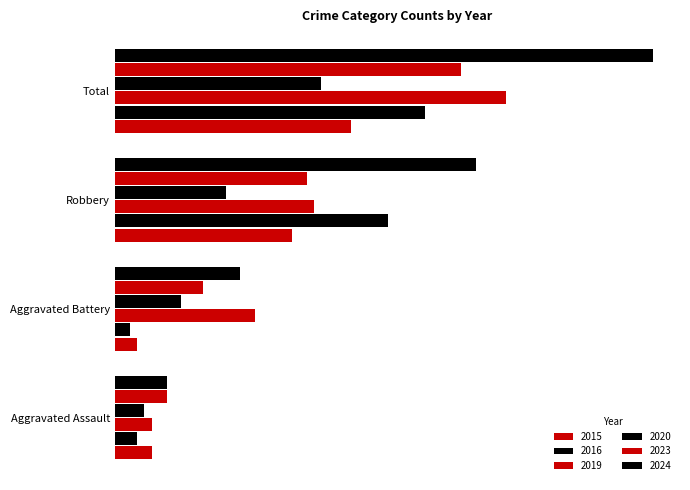

What is the sum of all 2024 values?

146